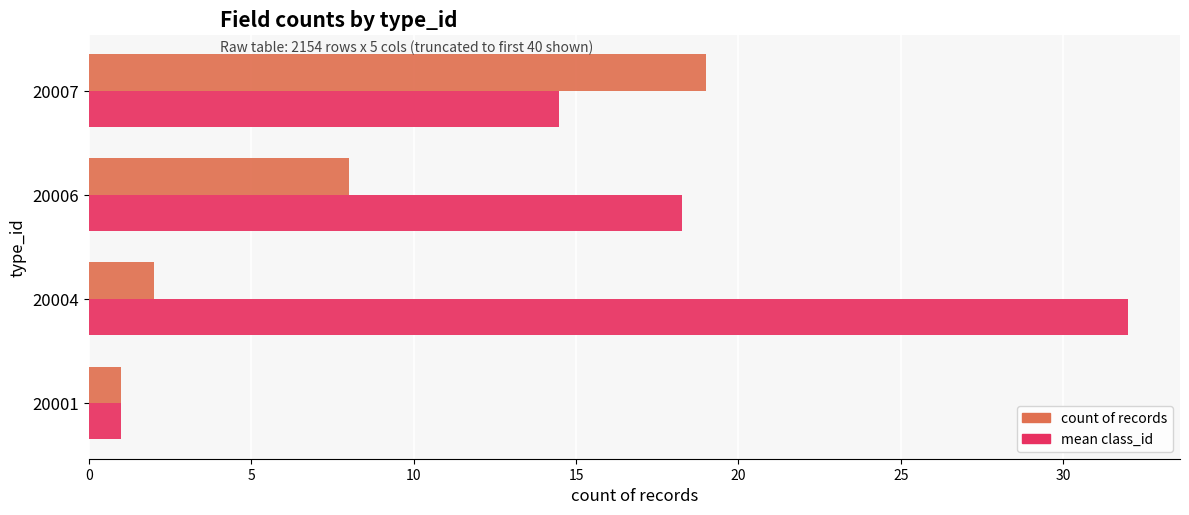

Rank the series by their average value, from highest to lowest.

mean class_id, count of records